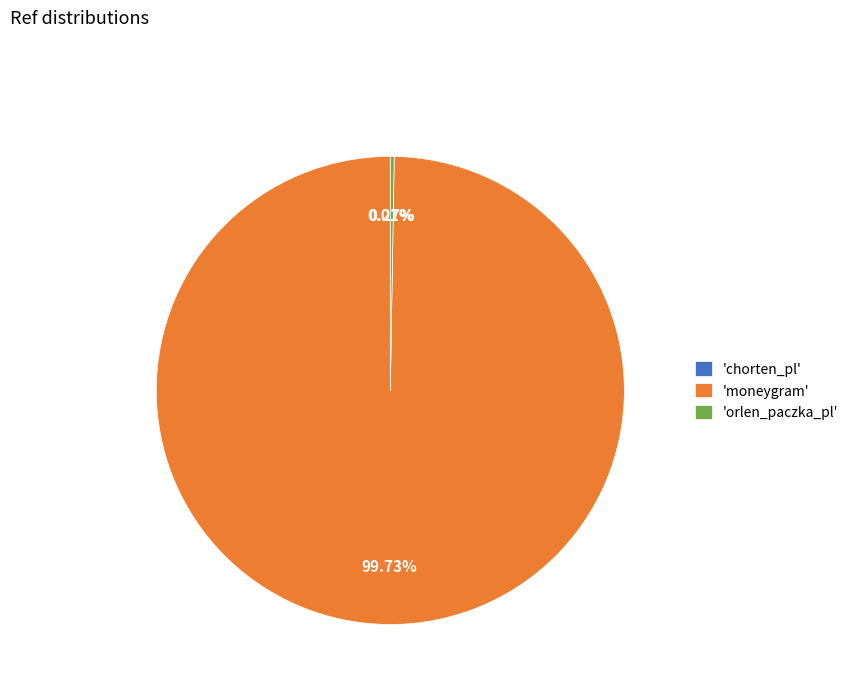

Is there a majority slice in this chart?

Yes